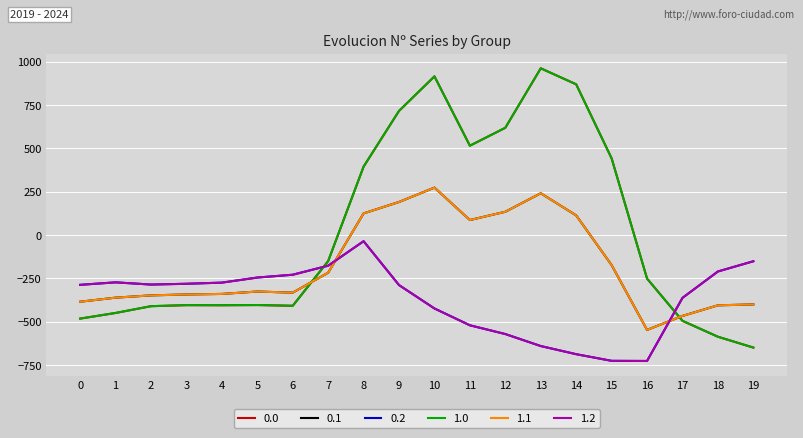

Is this an area chart (filled region under the line)?

No